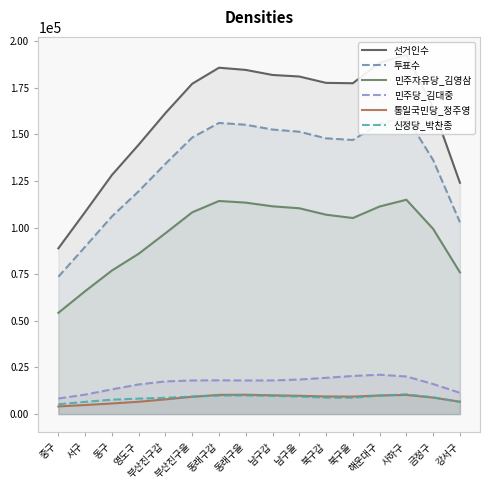

What is the label of the 1st point from the left?

중구